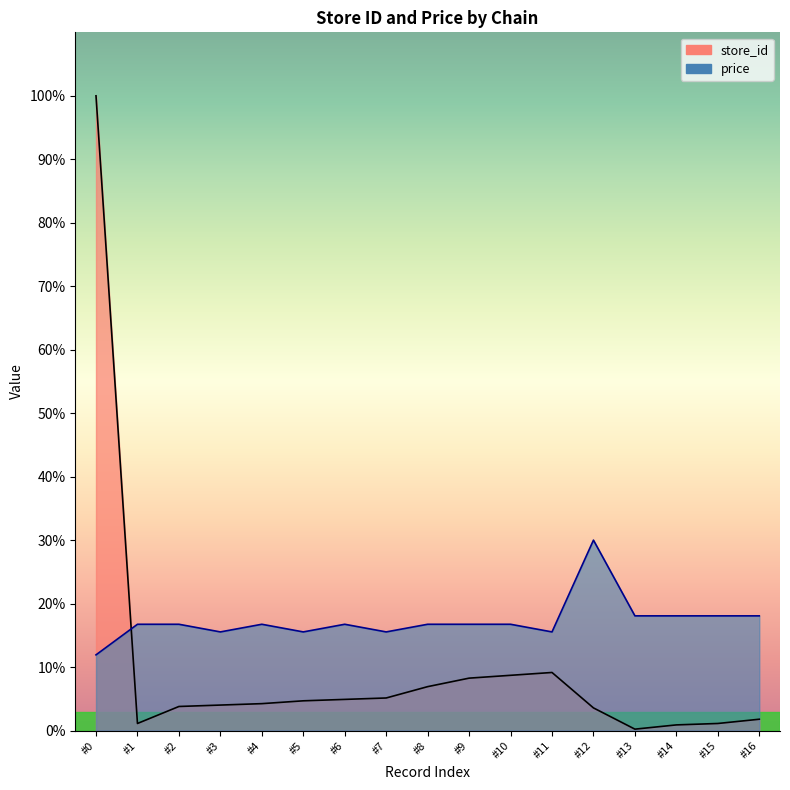

Reading left to right, list all the values displayed in this chart.

store_id: 448.0	5.0	17.0	18.0	19.0	21.0	22.0	23.0	31.0	37.0	39.0	41.0	16.0	1.0	4.0	5.0	8.0
price: 53.4	75.0	75.0	69.6	75.0	69.6	75.0	69.6	75.0	75.0	75.0	69.6	134.4	81.0	81.0	81.0	81.0